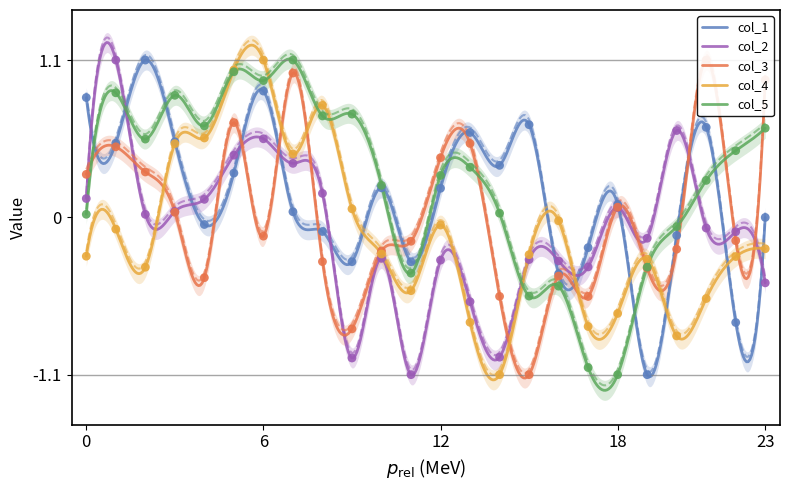

At which category is the sum across all series the highest?

5